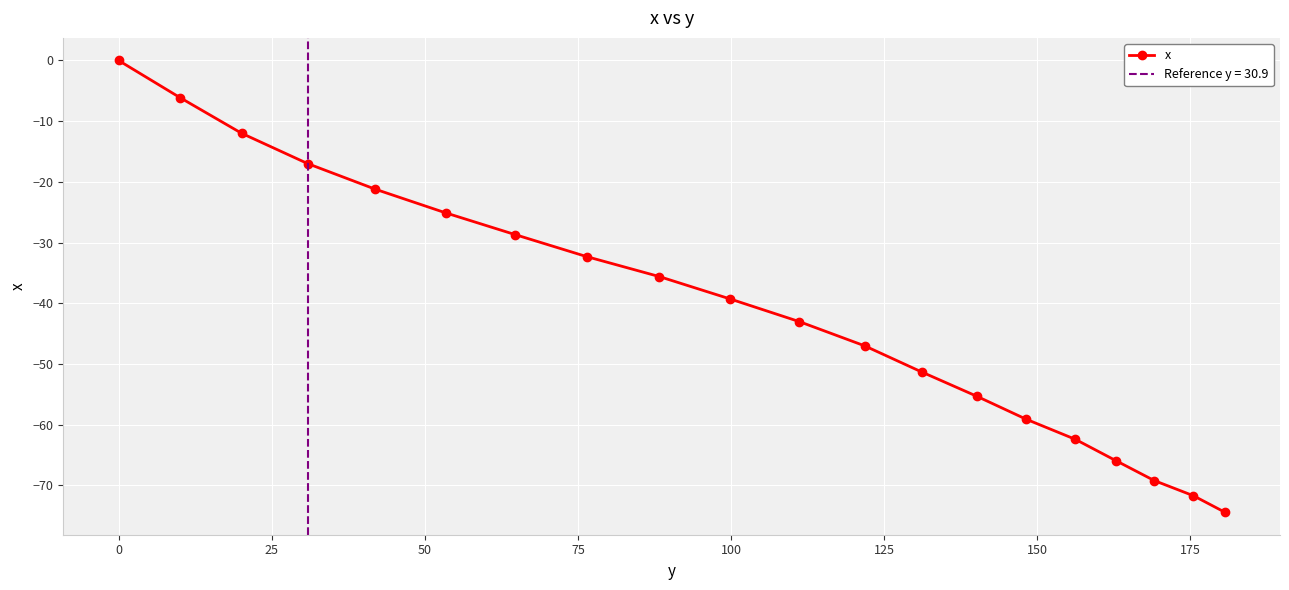

True or false: x has more than 1 interior local peaks.

False